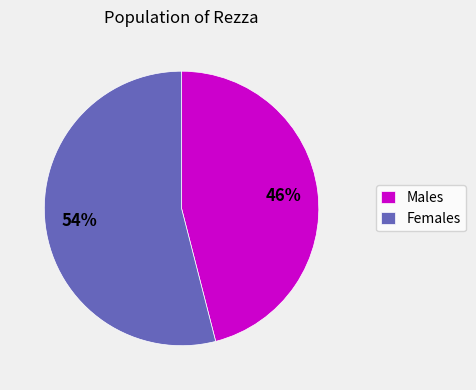

How many segments does this pie chart have?

2